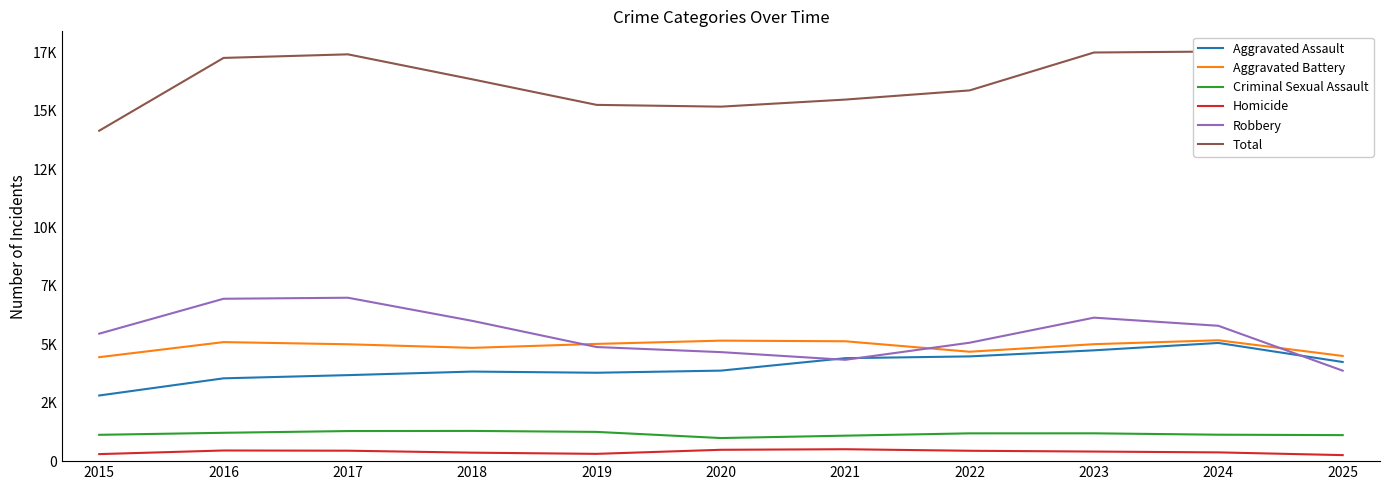

What is the difference between the maximum and minimum values in the Homicide series?

252